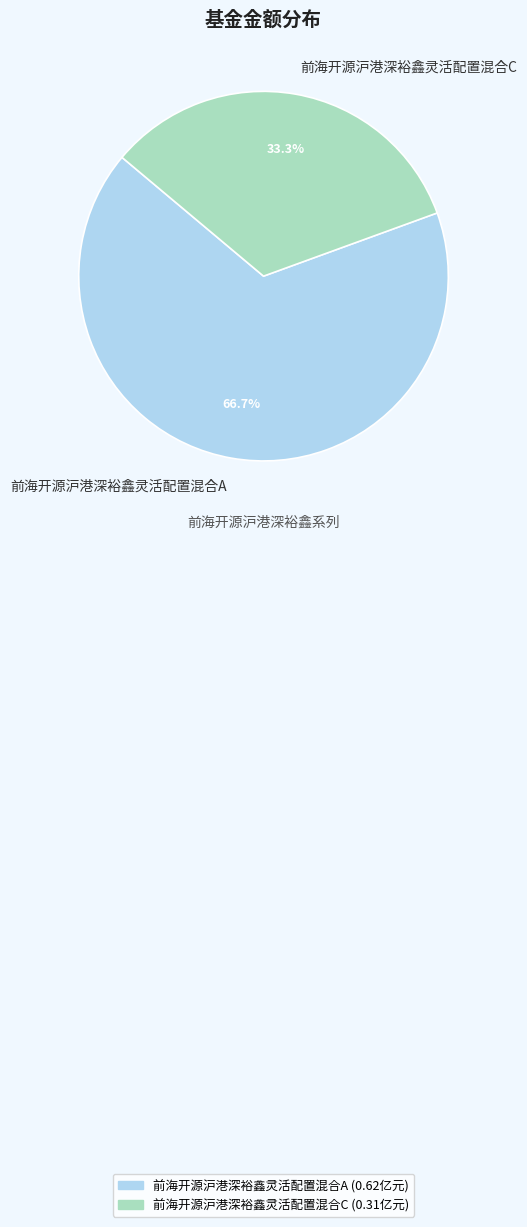

Combined, do 前海开源沪港深裕鑫灵活配置混合A and 前海开源沪港深裕鑫灵活配置混合C account for over 50%?

Yes